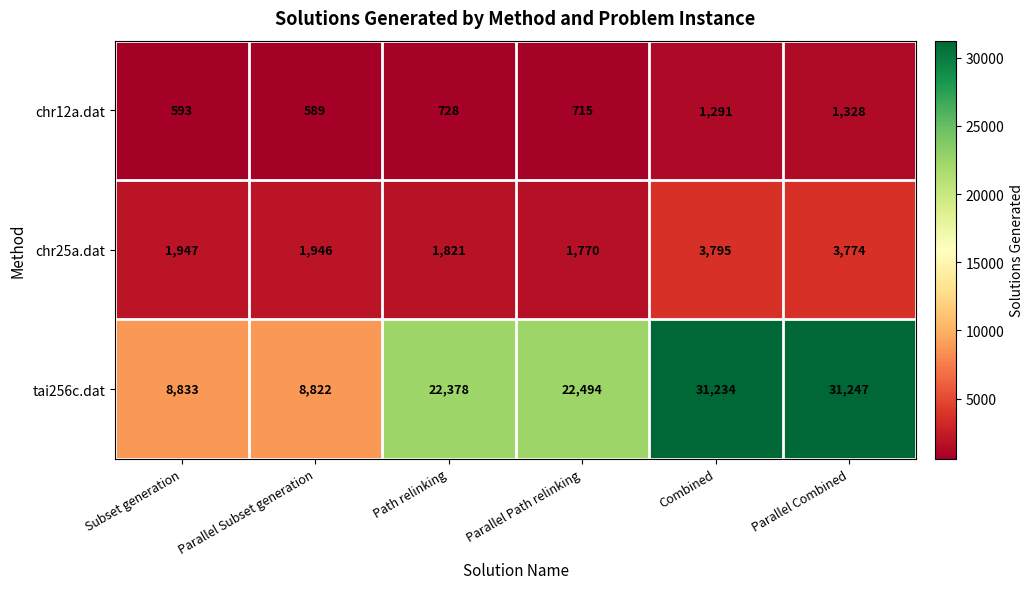

At Parallel Combined, list the series in order from largest to smallest.

tai256c.dat, chr25a.dat, chr12a.dat